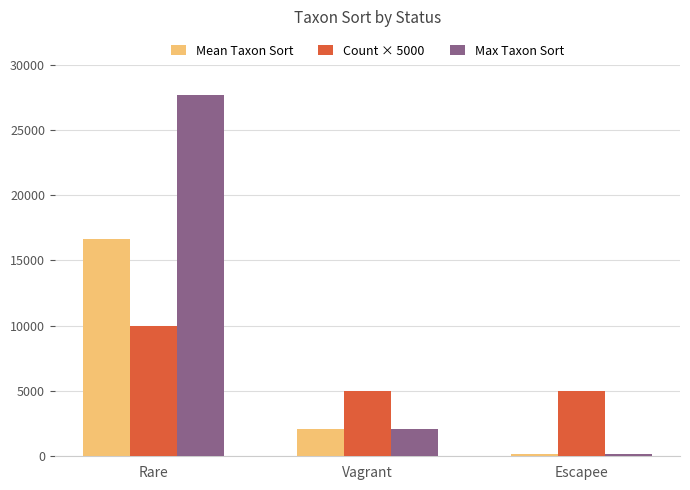

What position from the left is Escapee?

3